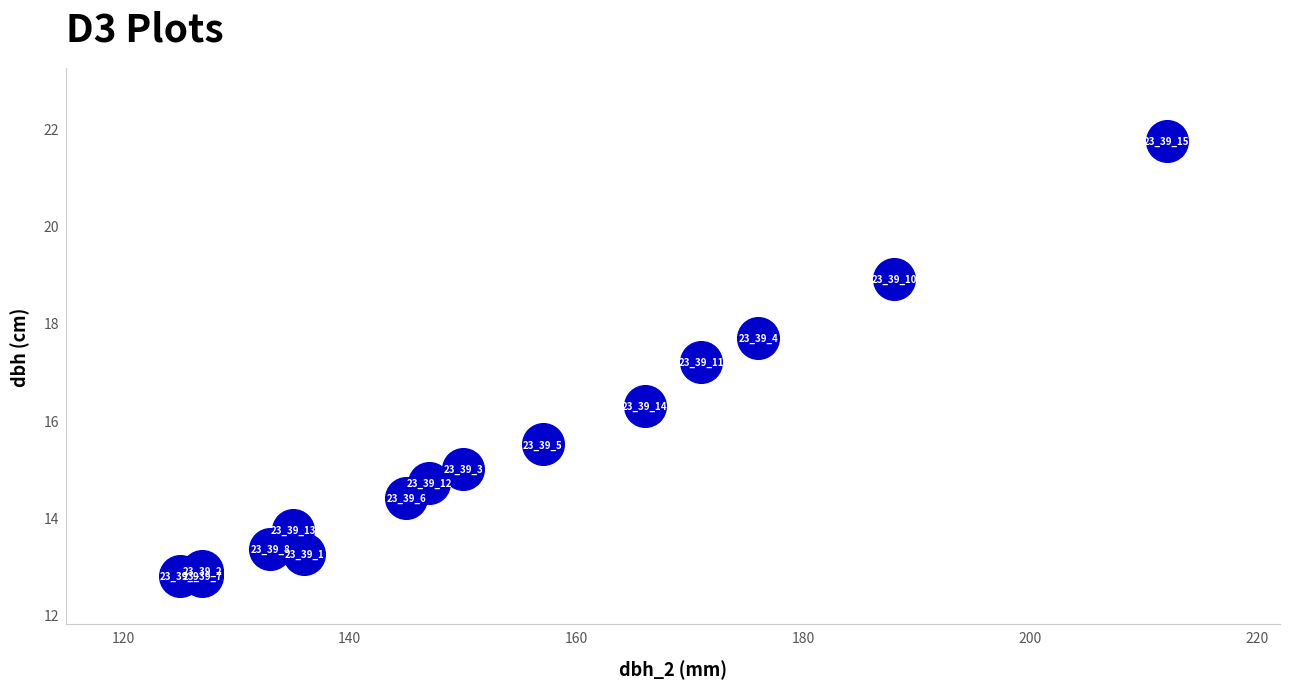

What Y value in the scatter plot is closest to 17?

17.2